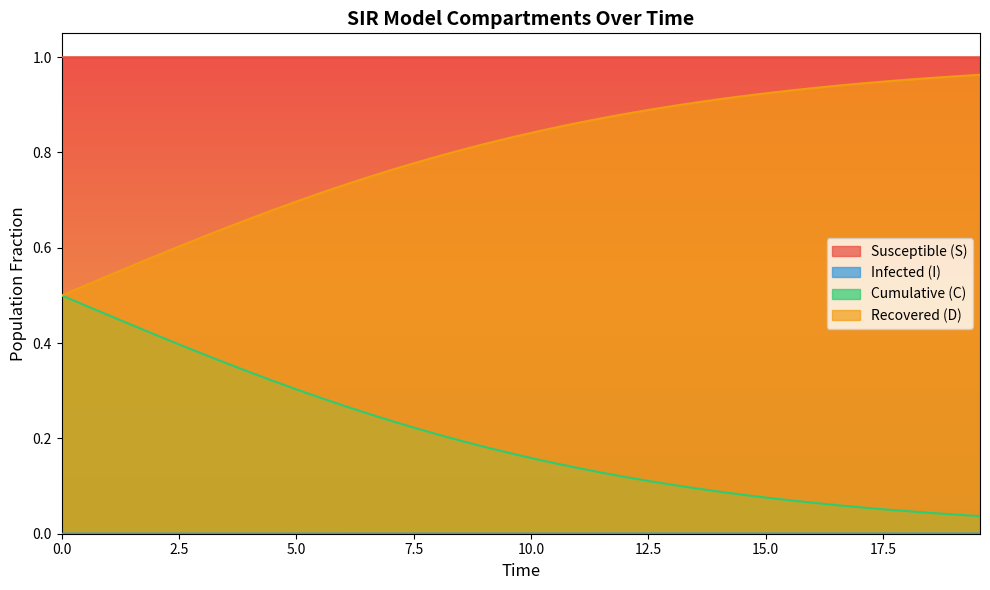

What is the value of the D point at the 18th from the left?

0.8